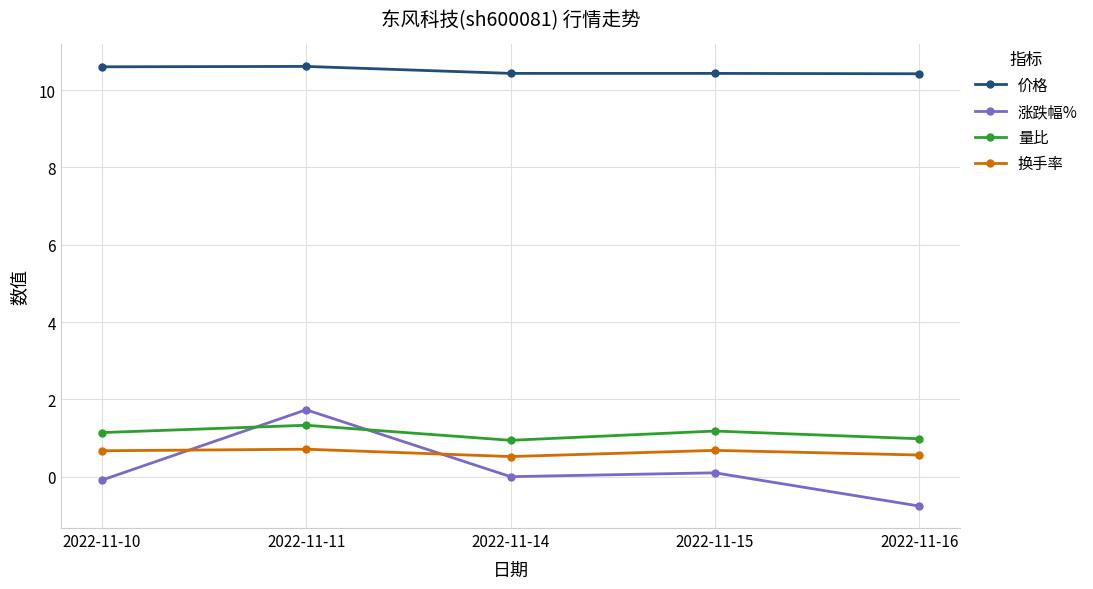

What are all the series names shown in the legend?

价格, 涨跌幅%, 量比, 换手率